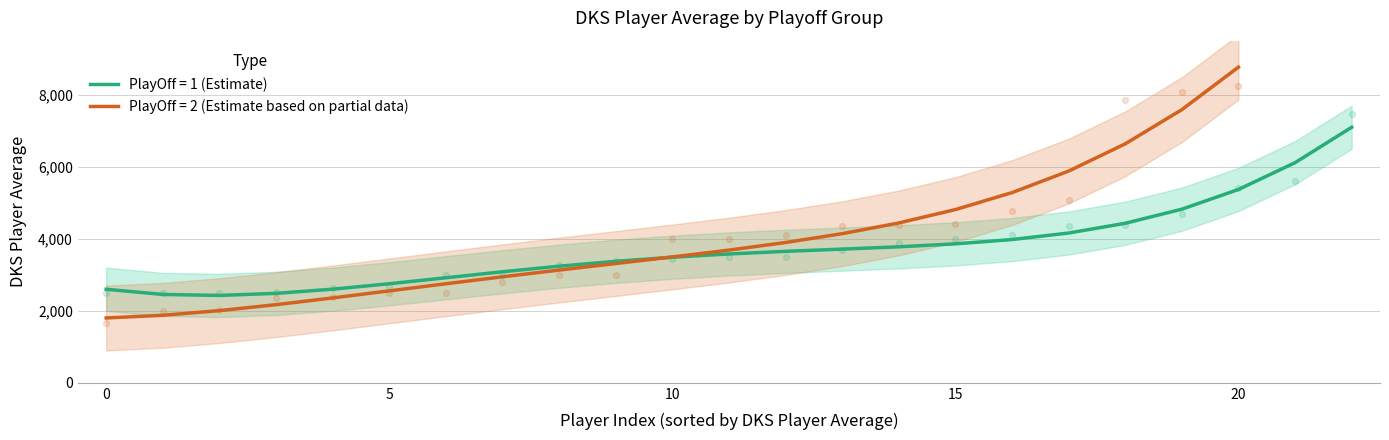

What is the lowest value of the PlayOff = 1 (Estimate) series?

2425.9